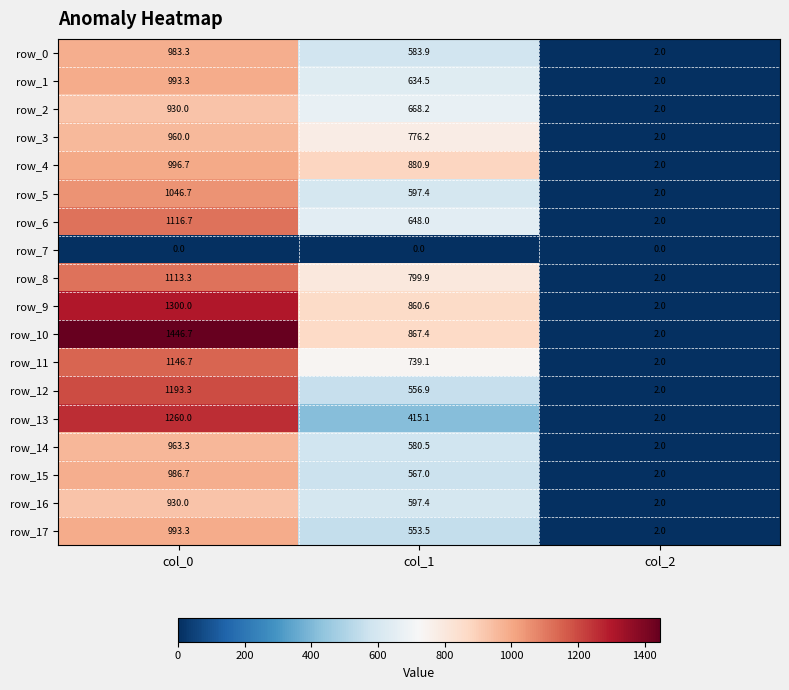

What is the sum of the row_6 values at col_1 and col_2?

650.0